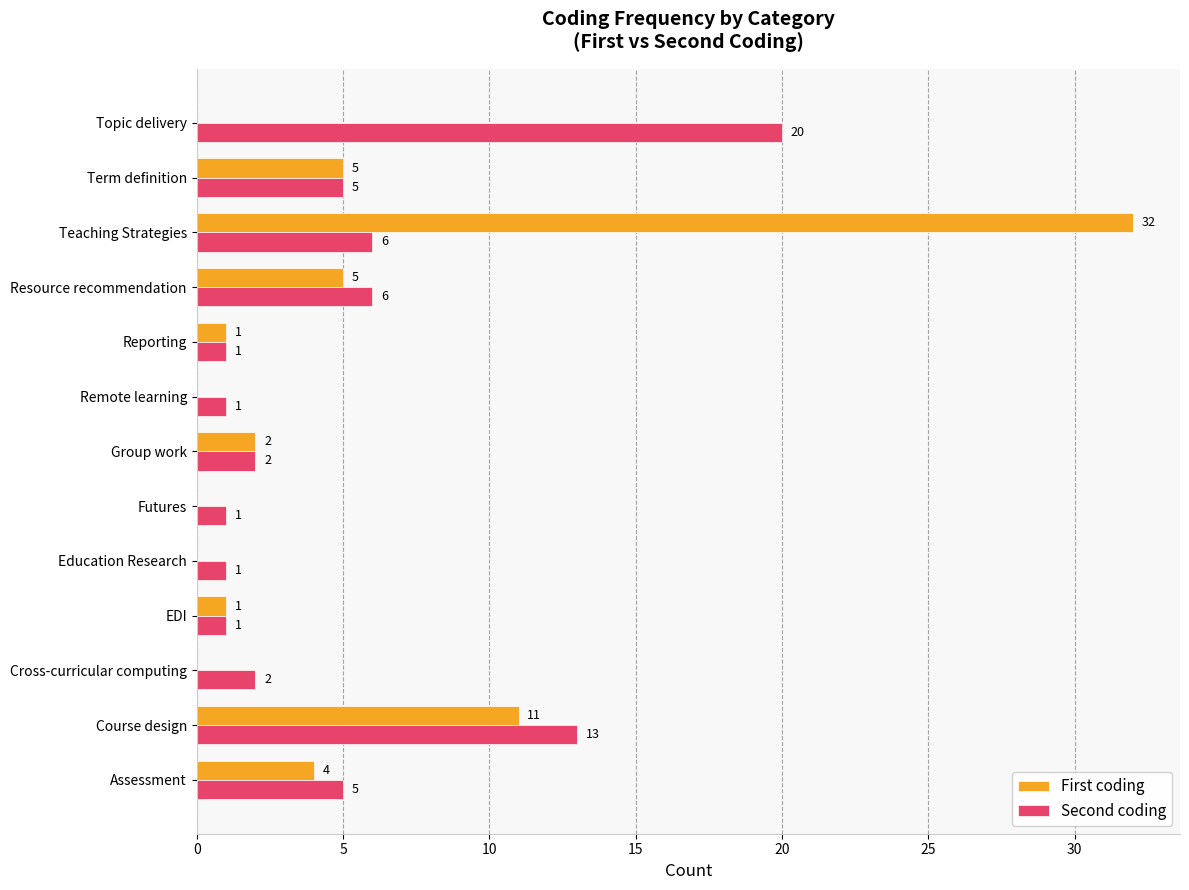

How many categories are shown in the chart?

13